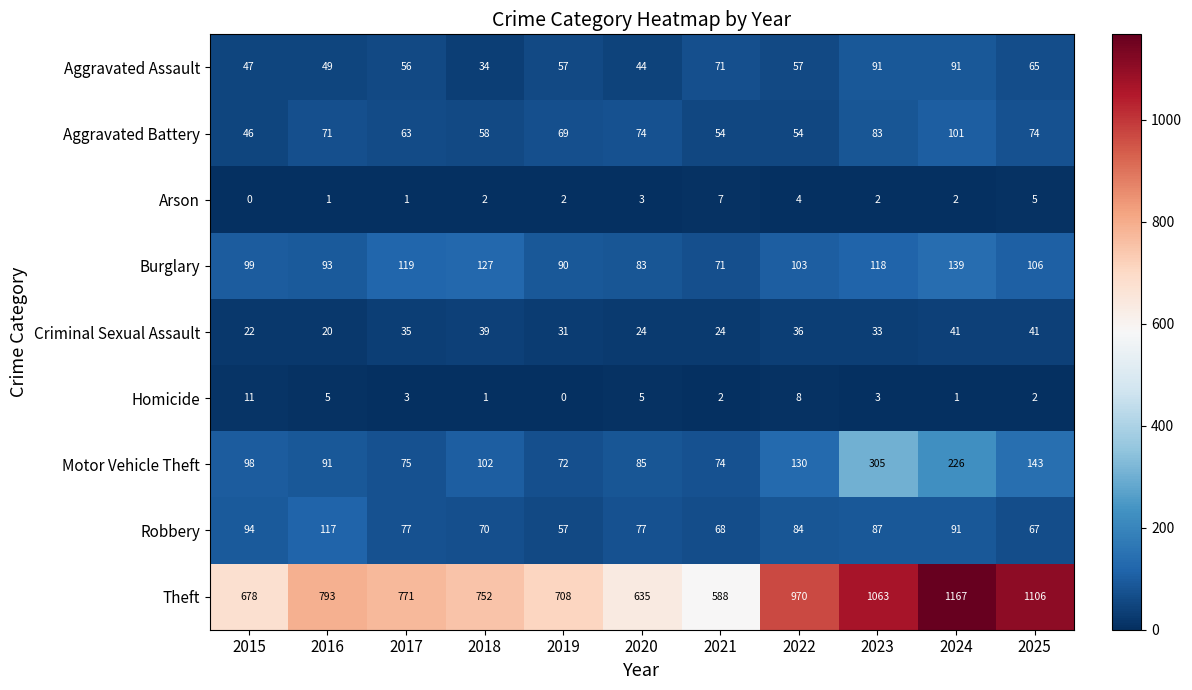

What is the difference between the Theft values at 2015 and 2021?

90